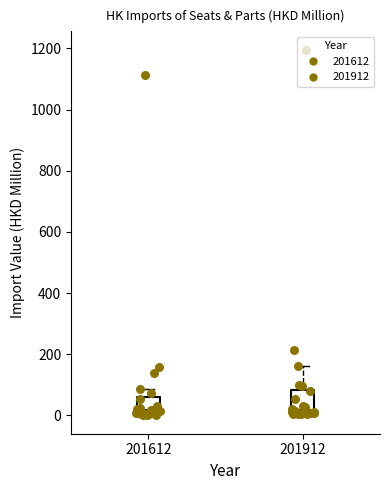

Which box is the tallest, from its lower edge to its upper edge?

201912